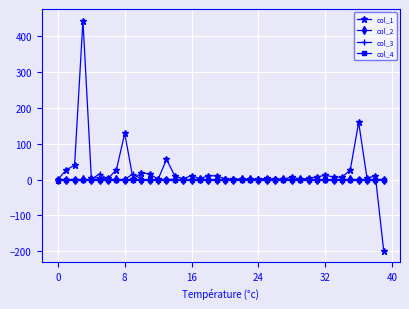

Does the chart display data point markers on the line(s)?

Yes